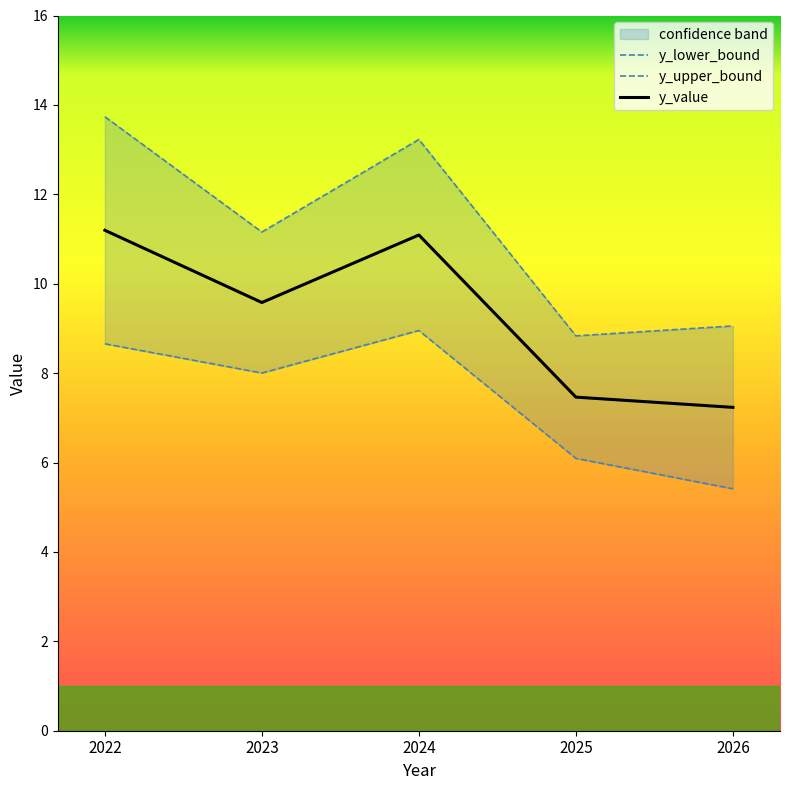

Is this an area chart (filled region under the line)?

No